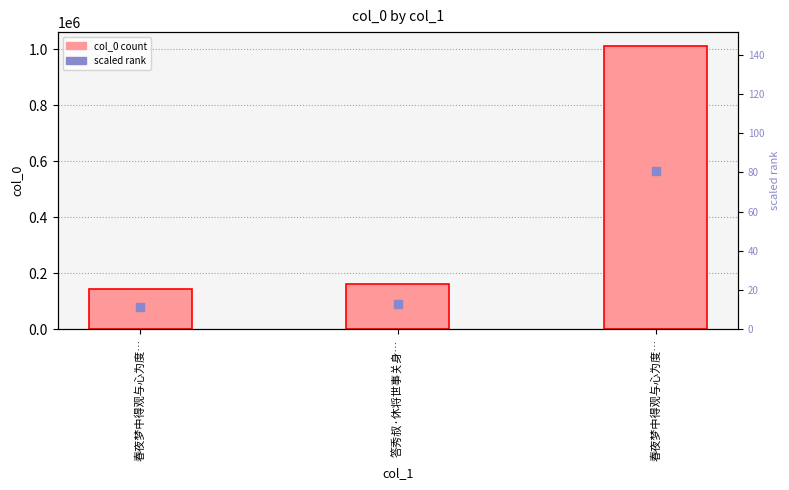

Is the value of scaled rank at 答秀叔·休将世事关身… greater than the value of col_0 at 答秀叔·休将世事关身…?

No